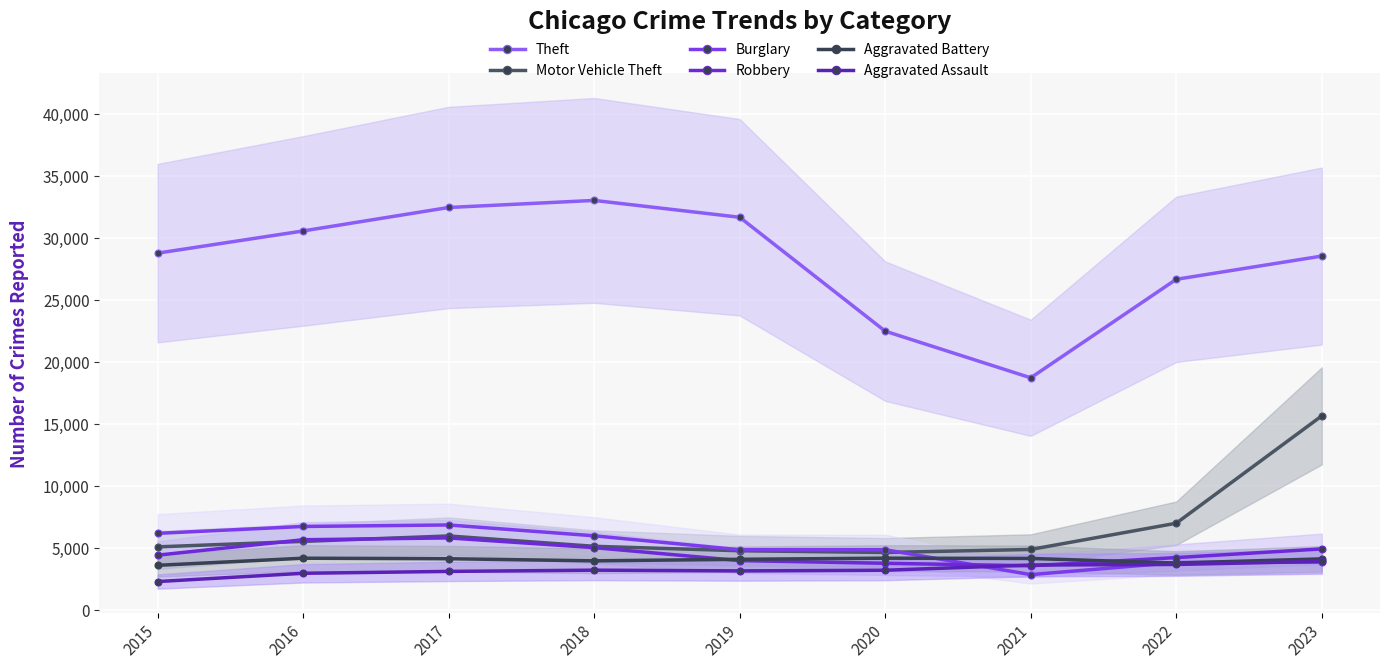

What is the difference between the maximum and minimum values in the Motor Vehicle Theft series?

11017